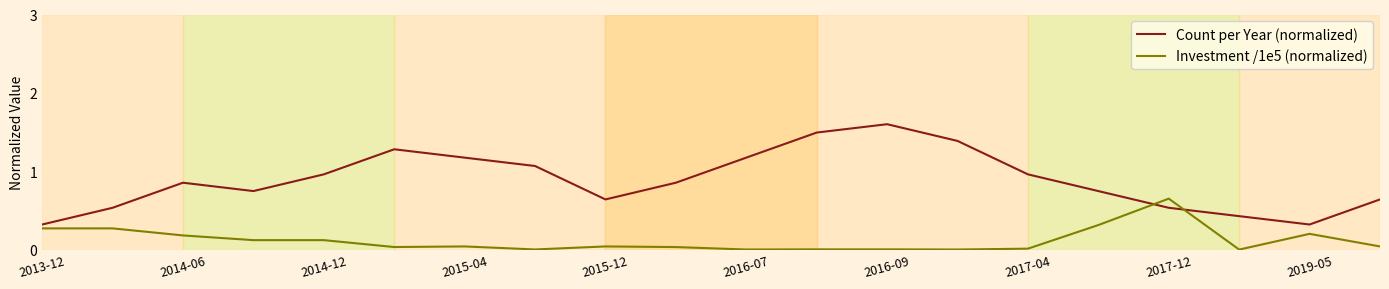

Count the number of categories in the chart.

20